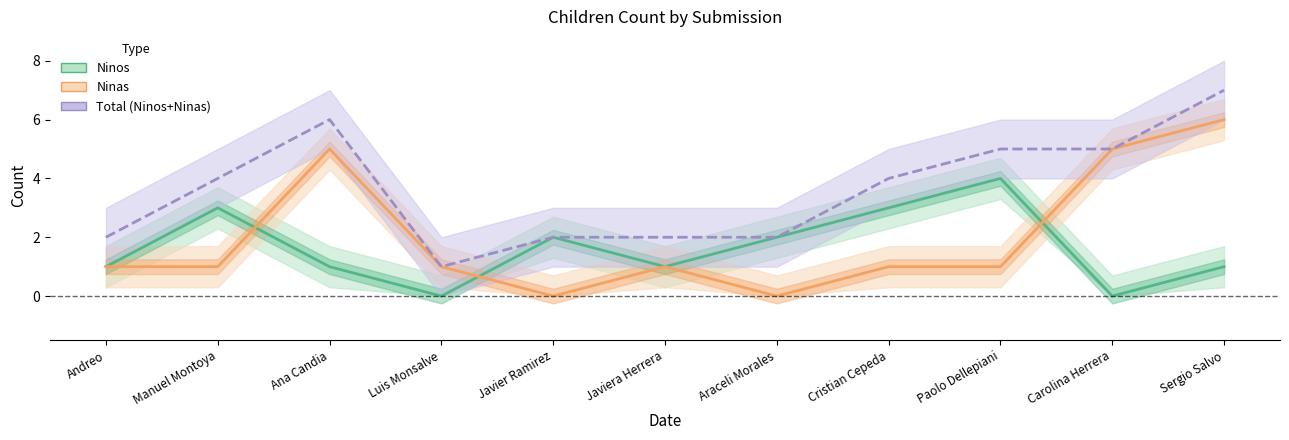

Is it true that Ninos equals 0 at Sergio Salvo?

False